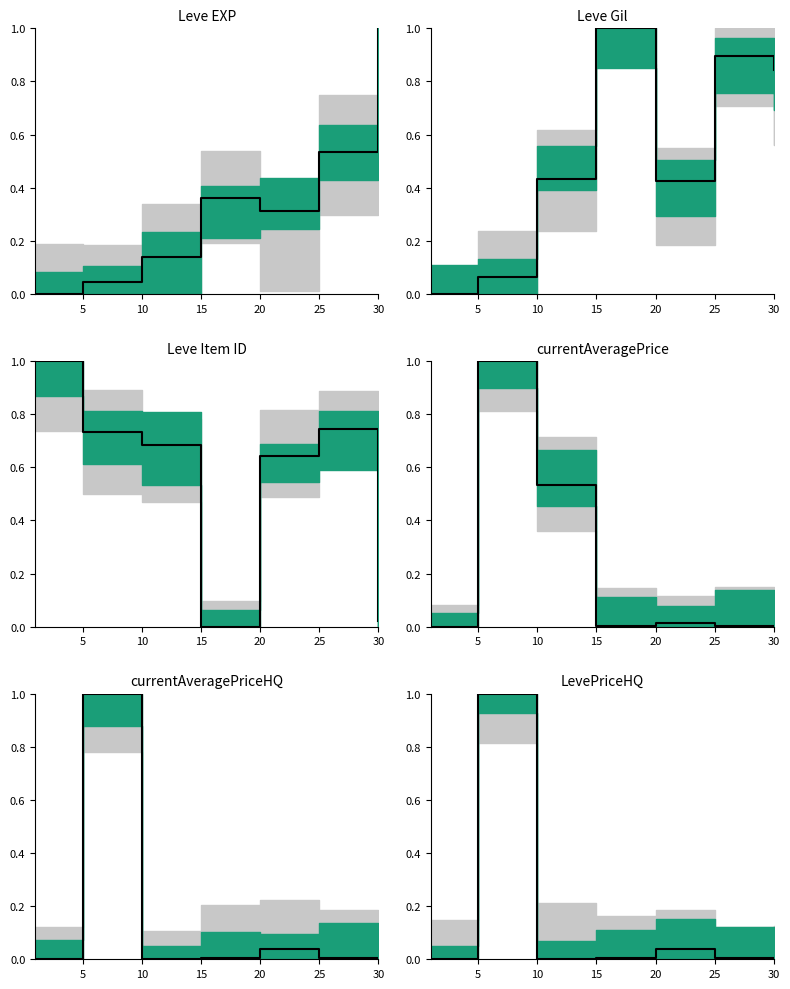

What are all the series names shown in the legend?

Leve EXP, Leve Gil, Leve Item ID, currentAveragePrice, currentAveragePriceHQ, LevePriceHQ